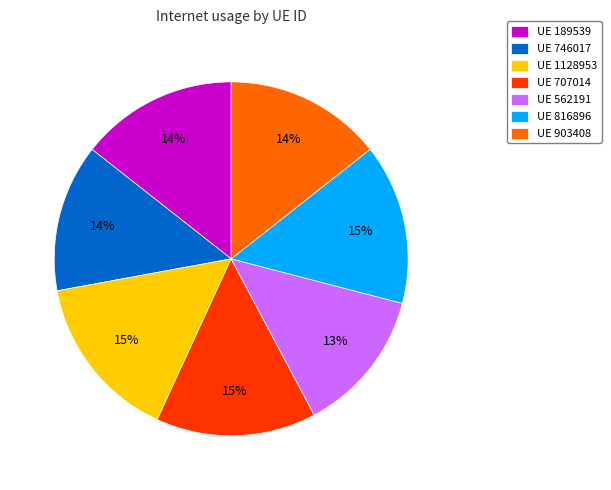

To the nearest percent, what is the average slice percentage?

14%